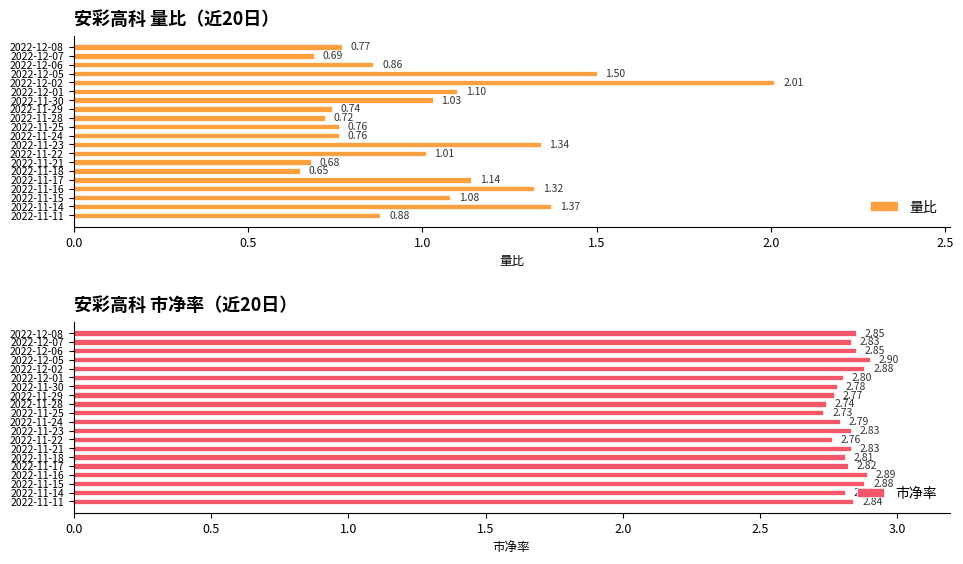

What is the label of the 2nd bar from the right?

2022-11-14